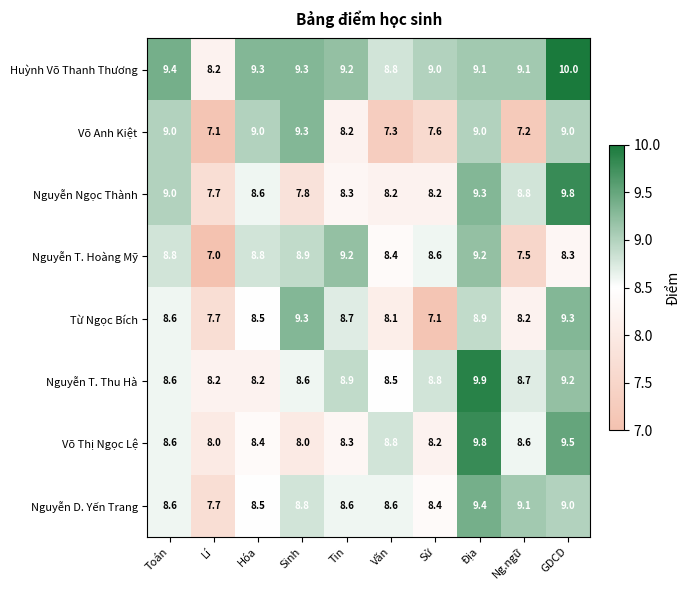

What is the difference between the Nguyễn T. Thu Hà values at GDCD and Tin?

0.3